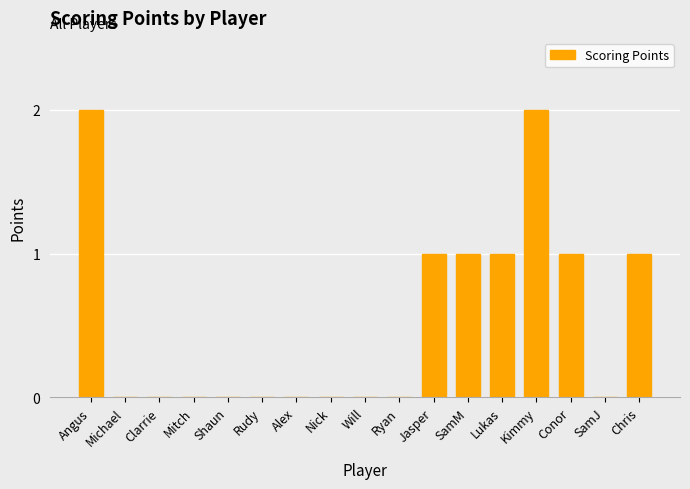

What is the change in value from SamJ to Chris?

+1